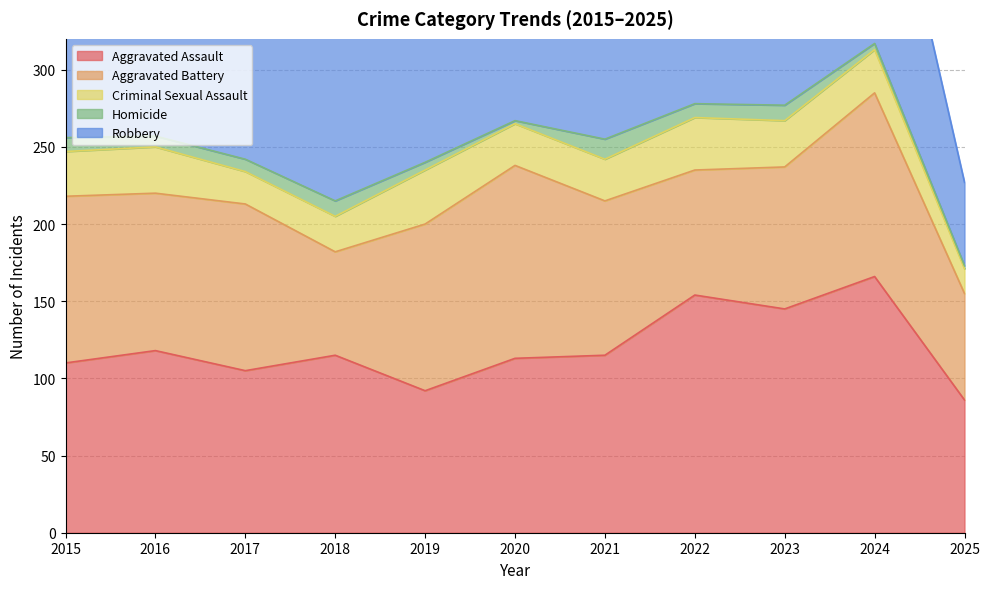

How many interior local valleys does the Criminal Sexual Assault series have?

1